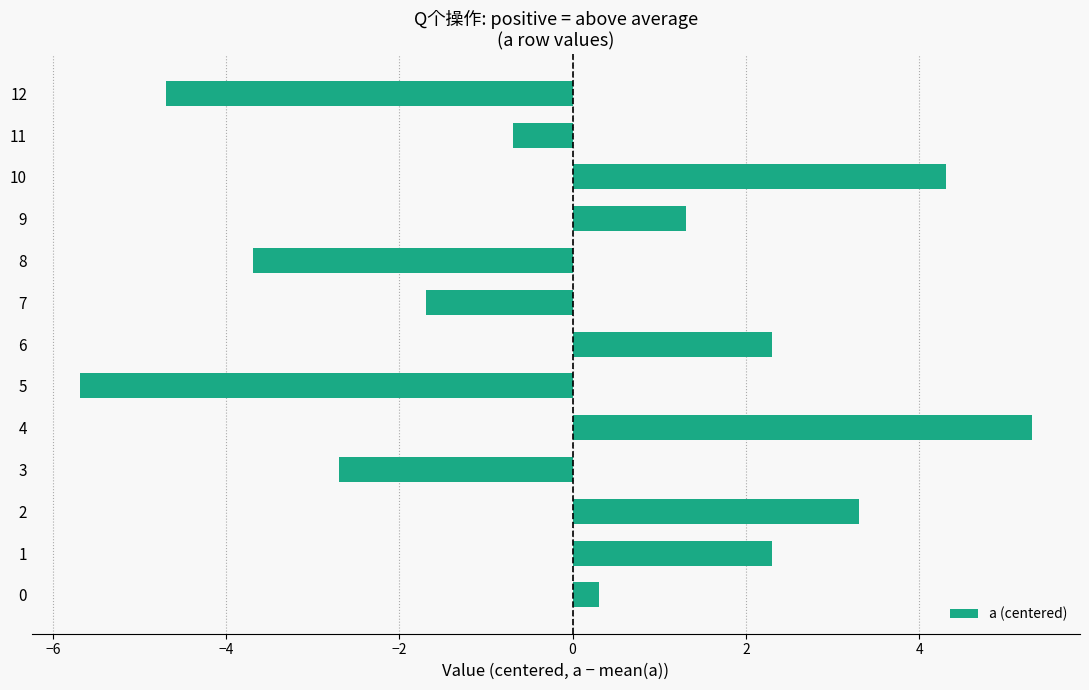

Are the bars horizontal?

Yes